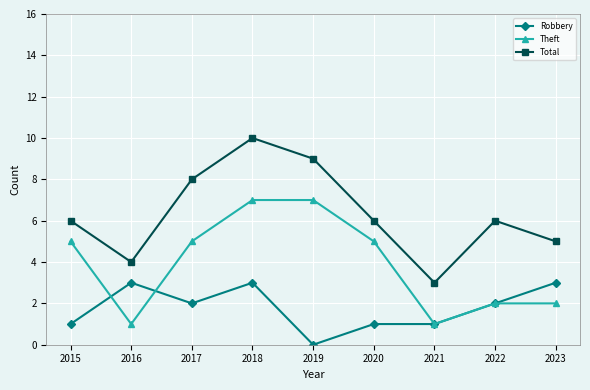

The Total series shows 6 at 2020. True or false?

True